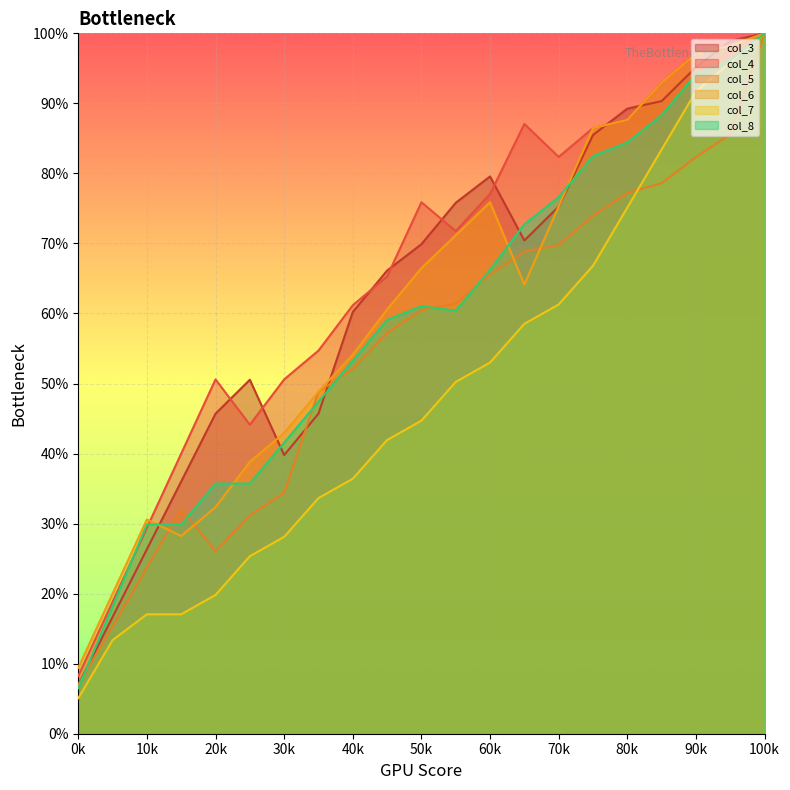

What is the spread (max minus min) of values at 80k?

14.1